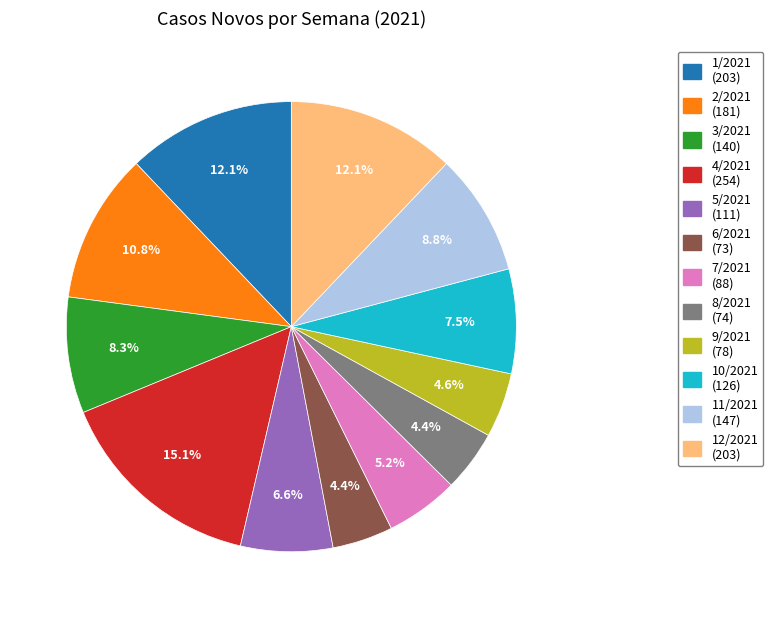

What percentage is the 2/2021 slice, to the nearest percent?

11%